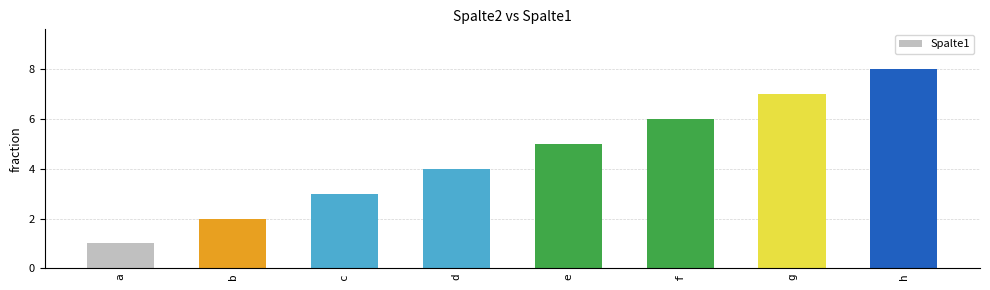

Approximately how many times larger is the value at c compared to a?

3.0